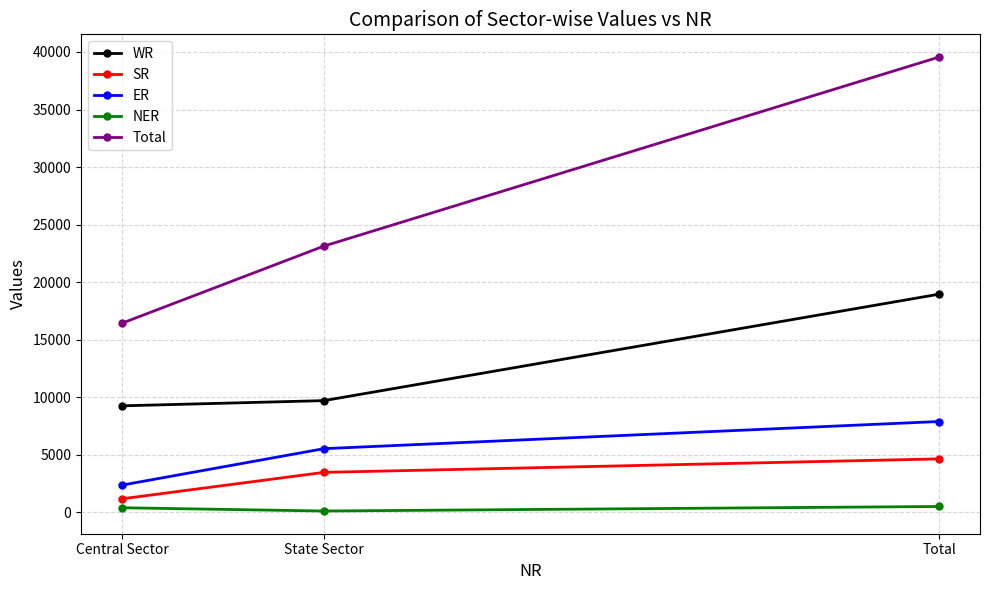

The NER series shows 505 at Total. True or false?

True